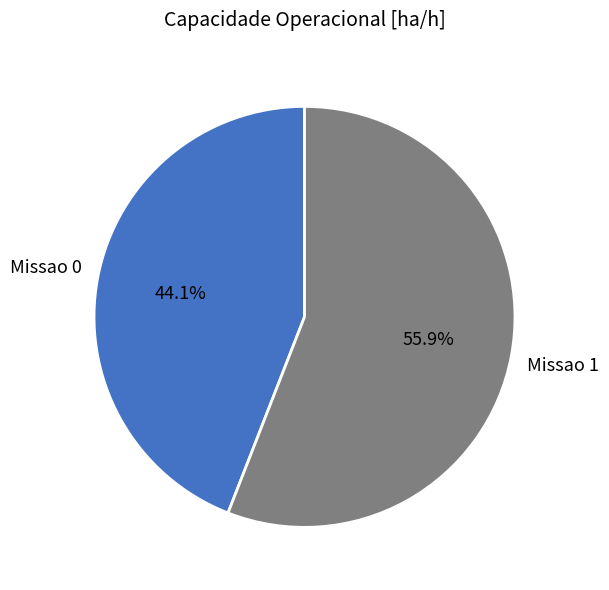

To the nearest percent, what percentage of the pie is Missao 0?

44%